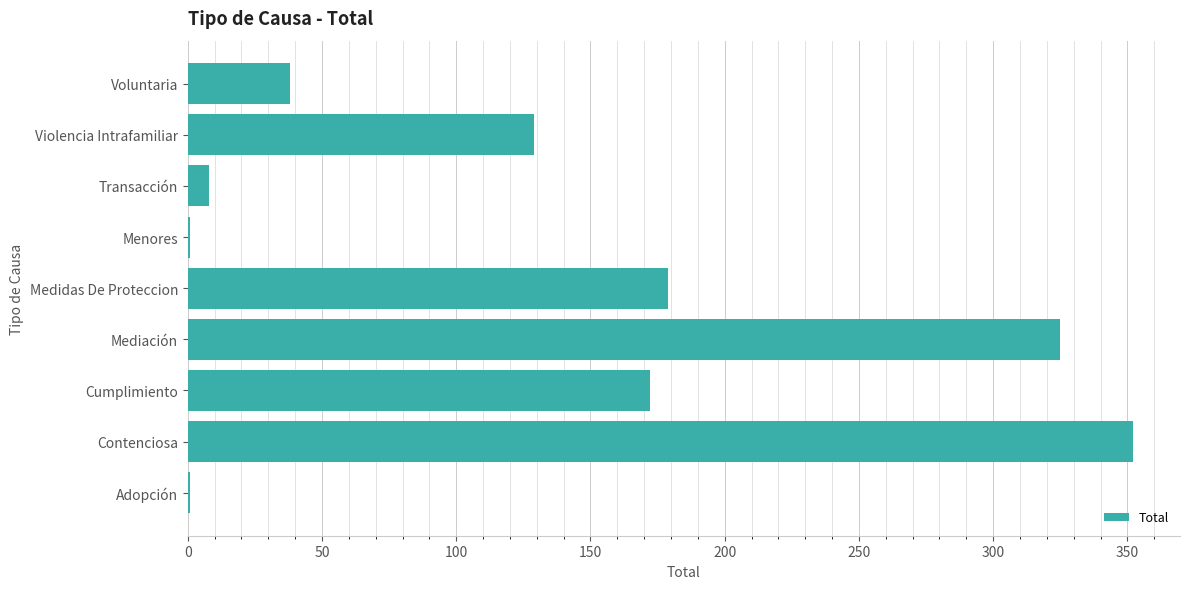

What value does the data have at Transacción?

8